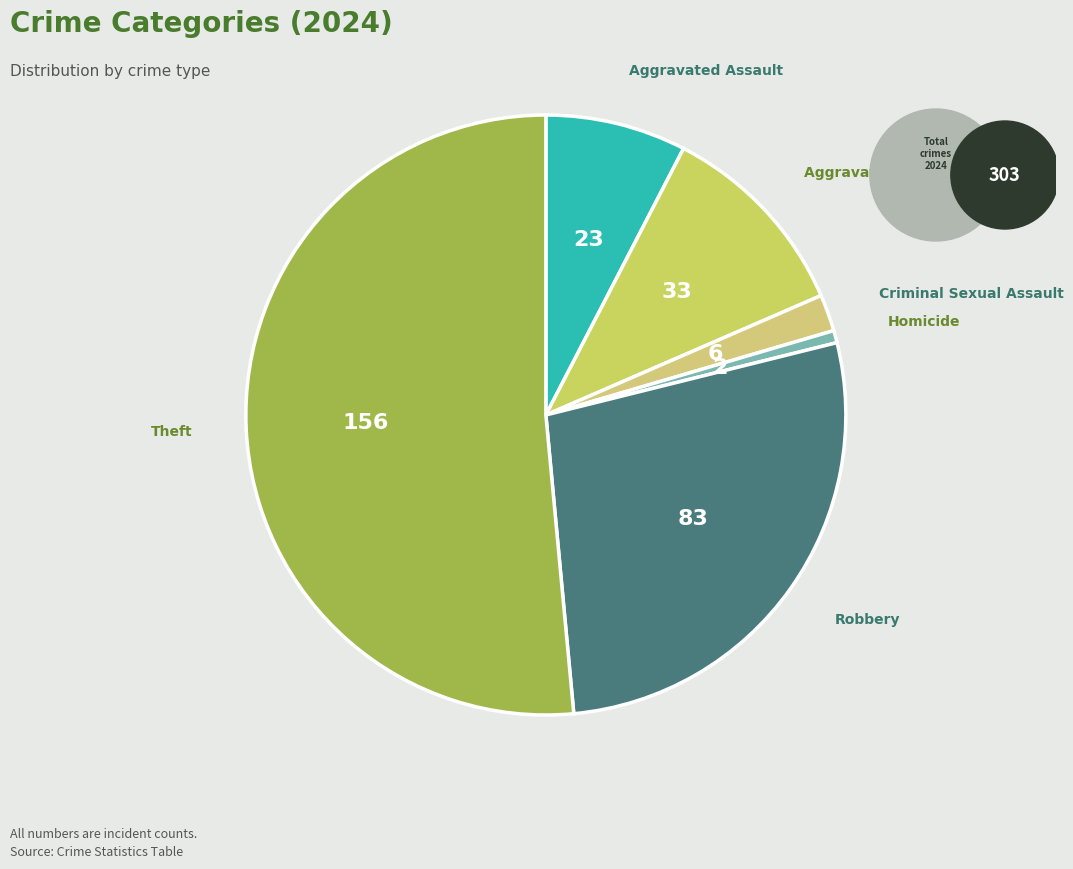

Between Homicide and Theft, which is larger?

Theft